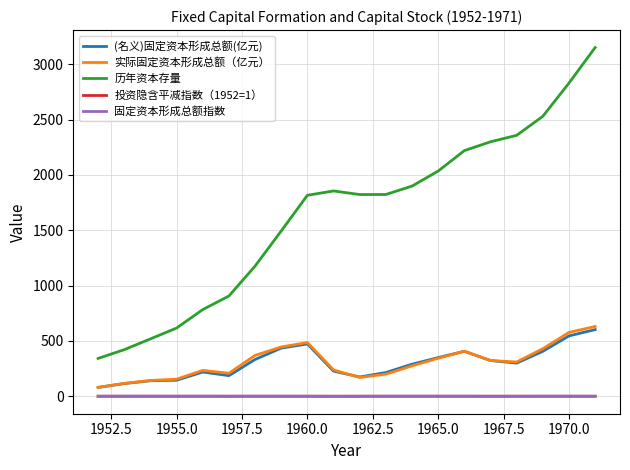

True or false: 历年资本存量 and 投资隐含平减指数（1952=1） intersect in this chart.

False